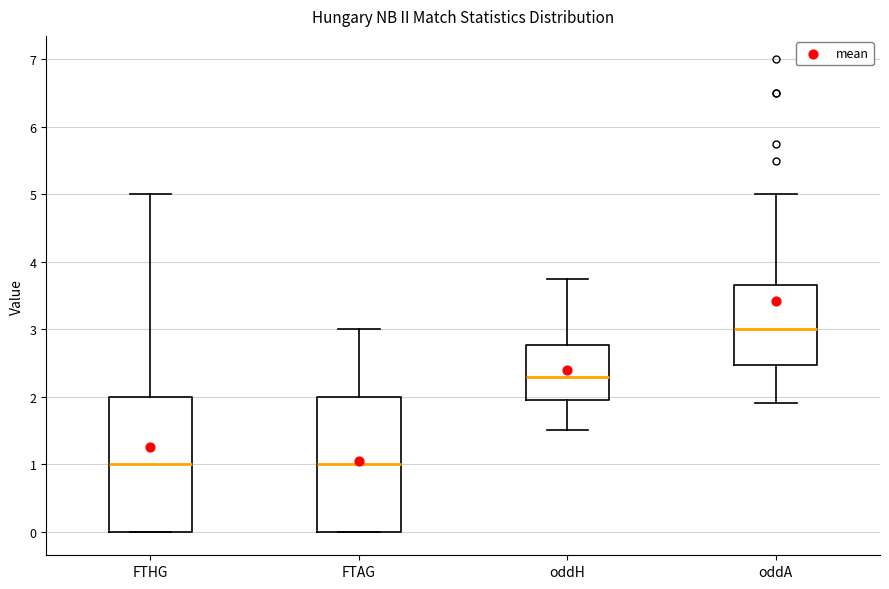

Reading left to right, read every box against the y-axis: the position of its median line, the range the box covers, and the ends of its whiskers. The values are not printed on the chart, so give them approximately, as read against the axis.

FTHG: median 1.0, box 0.0 to 2.0, whiskers 0.0 to 5.0
FTAG: median 1.0, box 0.0 to 2.0, whiskers 0.0 to 3.0
oddH: median 2.3, box 2.0 to 2.8, whiskers 1.5 to 3.8
oddA: median 3.0, box 2.5 to 3.7, whiskers 1.9 to 5.0